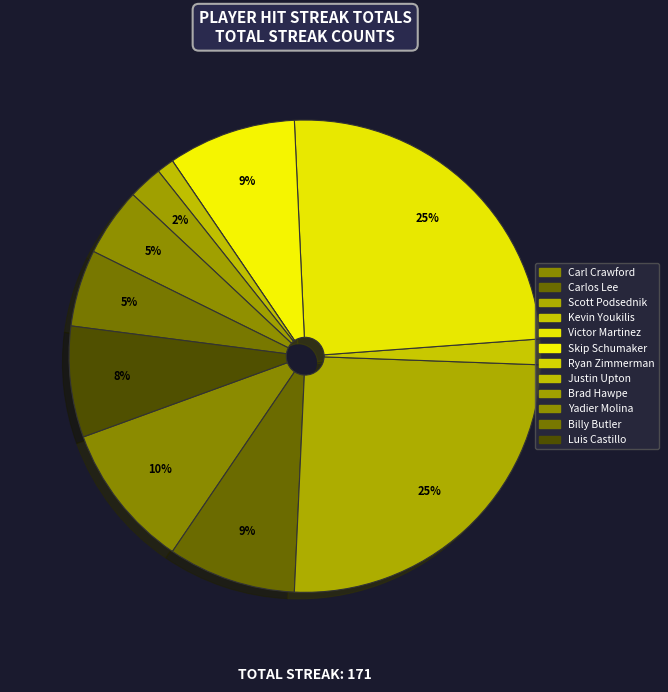

What portion of the pie excludes Carl Crawford?

90.1%